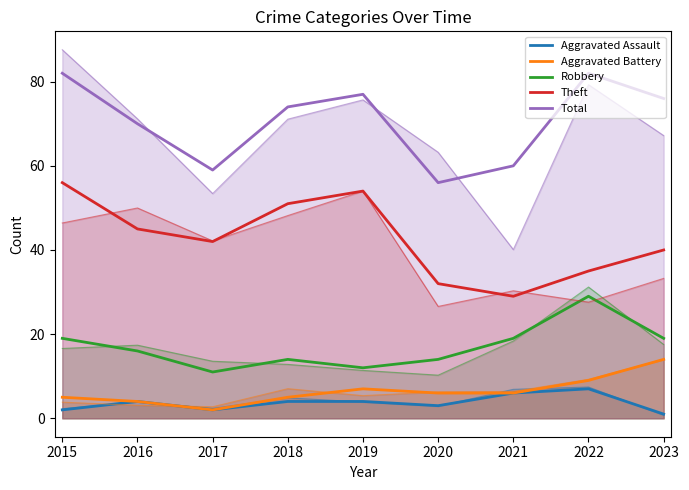

True or false: Aggravated Battery and Theft intersect in this chart.

False